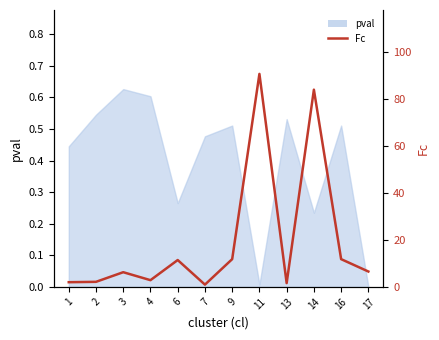

Where is the first local maximum?

3